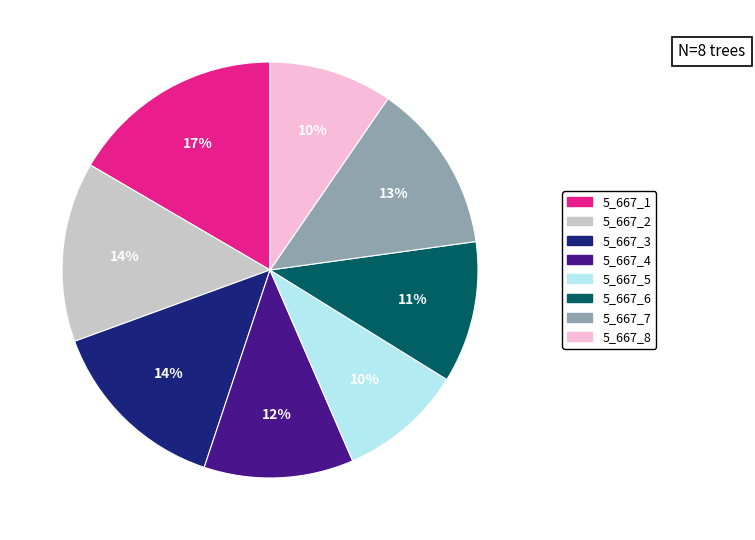

Is the sum of 5_667_8 and 5_667_6 greater than half?

No